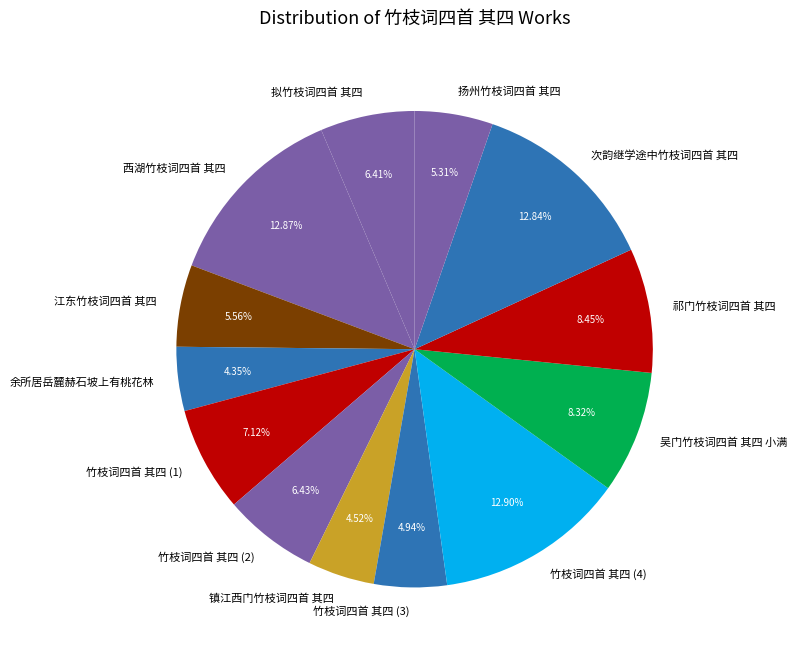

Is it true that 次韵继学途中竹枝词四首 其四 is 23% of the pie?

False